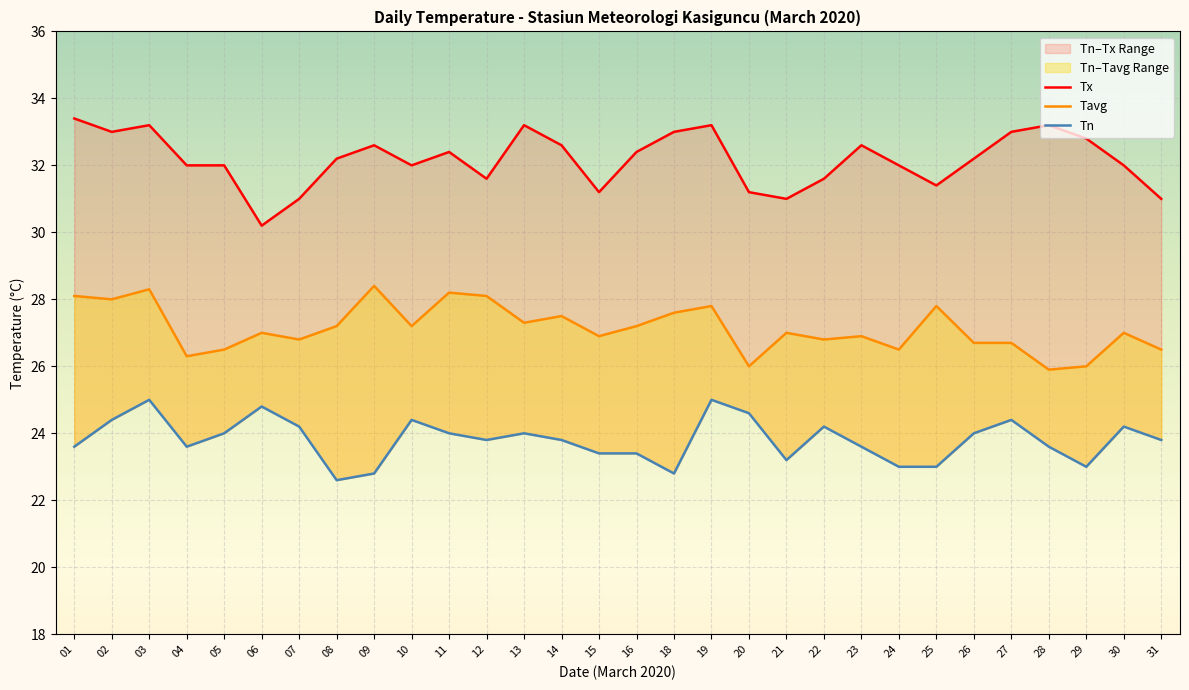

Reading left to right, extract all data points from this chart.

Tx: 01=33.4	02=33.0	03=33.2	04=32.0	05=32.0	06=30.2	07=31.0	08=32.2	09=32.6	10=32.0	11=32.4	12=31.6	13=33.2	14=32.6	15=31.2	16=32.4	18=33.0	19=33.2	20=31.2	21=31.0	22=31.6	23=32.6	24=32.0	25=31.4	26=32.2	27=33.0	28=33.2	29=32.8	30=32.0	31=31.0
Tavg: 01=28.1	02=28.0	03=28.3	04=26.3	05=26.5	06=27.0	07=26.8	08=27.2	09=28.4	10=27.2	11=28.2	12=28.1	13=27.3	14=27.5	15=26.9	16=27.2	18=27.6	19=27.8	20=26.0	21=27.0	22=26.8	23=26.9	24=26.5	25=27.8	26=26.7	27=26.7	28=25.9	29=26.0	30=27.0	31=26.5
Tn: 01=23.6	02=24.4	03=25.0	04=23.6	05=24.0	06=24.8	07=24.2	08=22.6	09=22.8	10=24.4	11=24.0	12=23.8	13=24.0	14=23.8	15=23.4	16=23.4	18=22.8	19=25.0	20=24.6	21=23.2	22=24.2	23=23.6	24=23.0	25=23.0	26=24.0	27=24.4	28=23.6	29=23.0	30=24.2	31=23.8